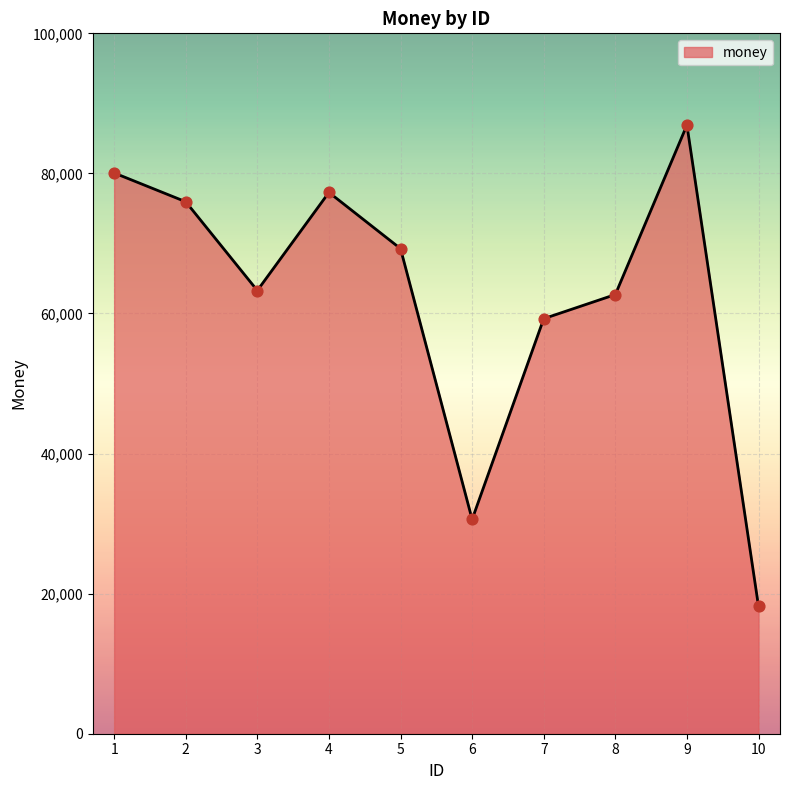

What is the ratio of the value at 2 to the value at 8?

1.2